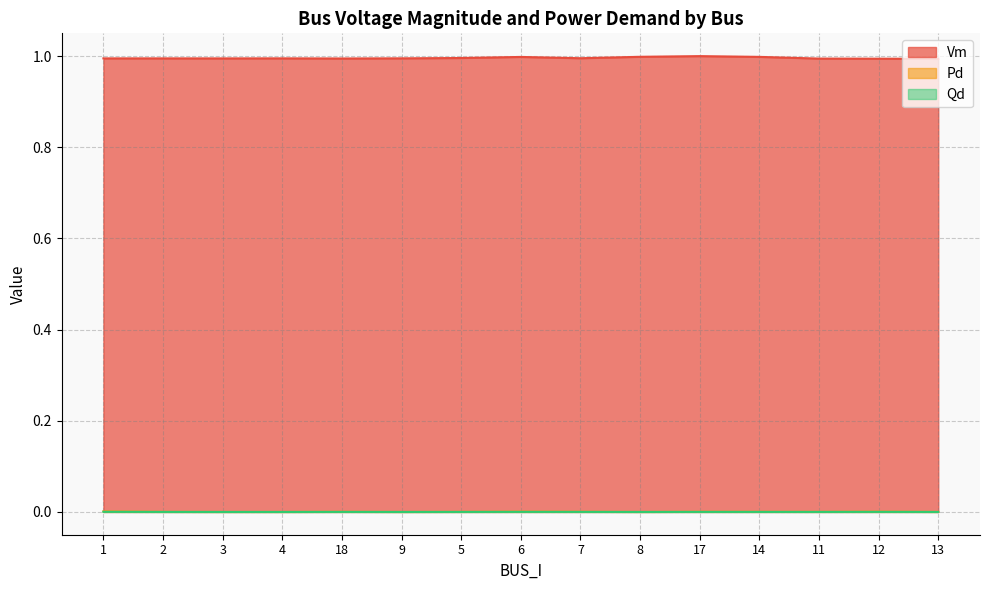

Is it true that Pd equals 0.0 at 12?

True